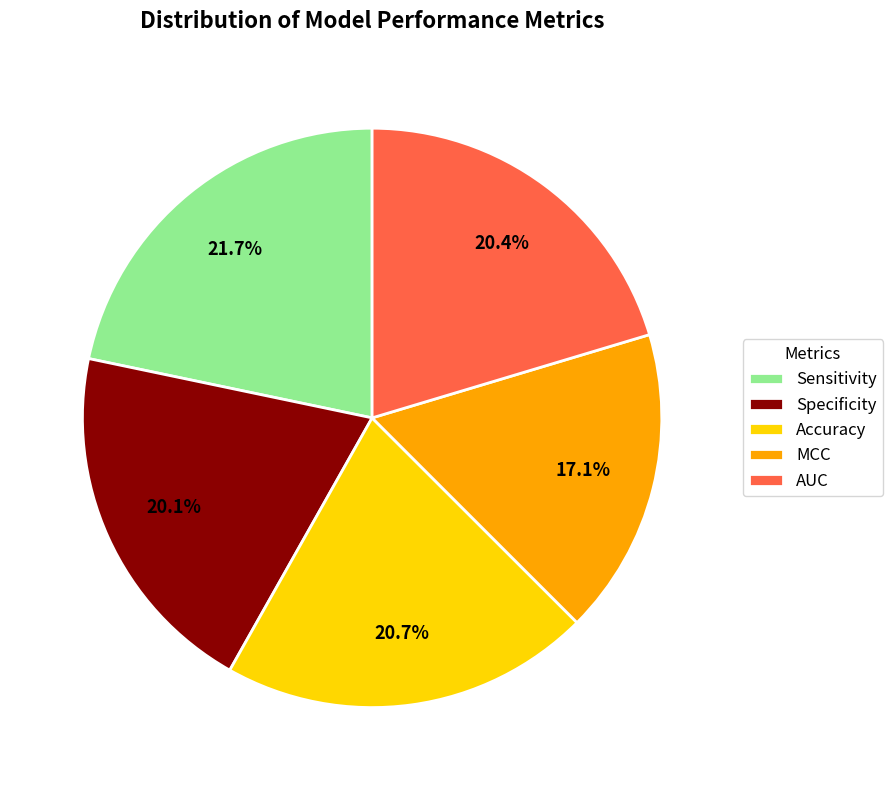

Does Sensitivity represent more than half of the total?

No